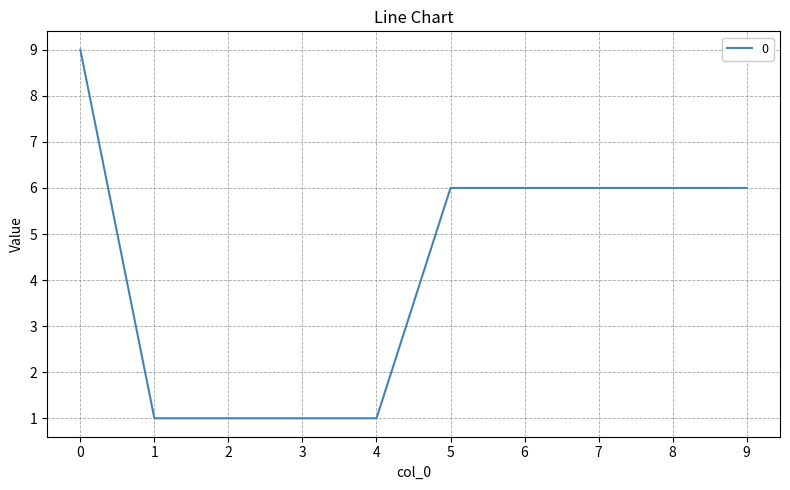

Between 3 and 7, which is larger?

7